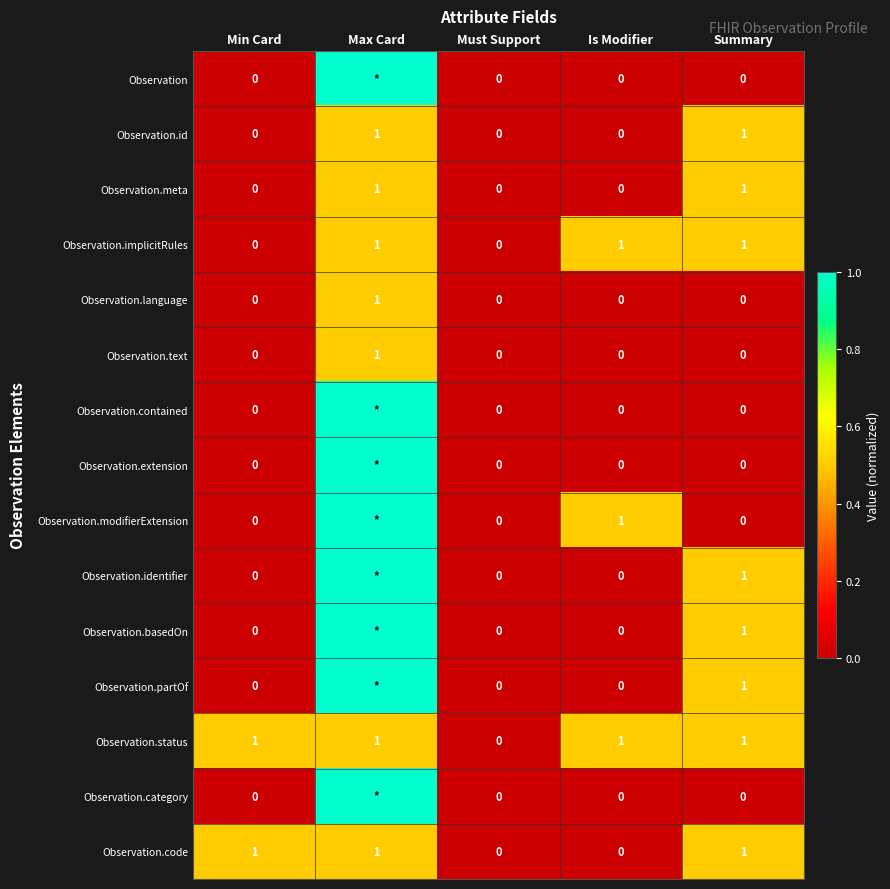

Is it true that Observation.language equals 1 at Max Card?

True